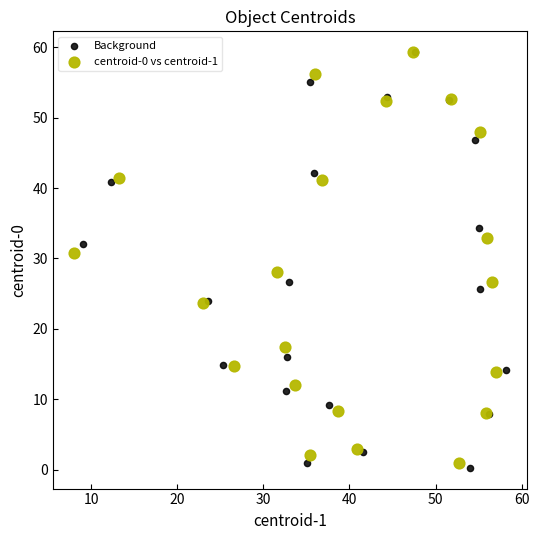

Which series has the largest Y range (max minus min)?

Background